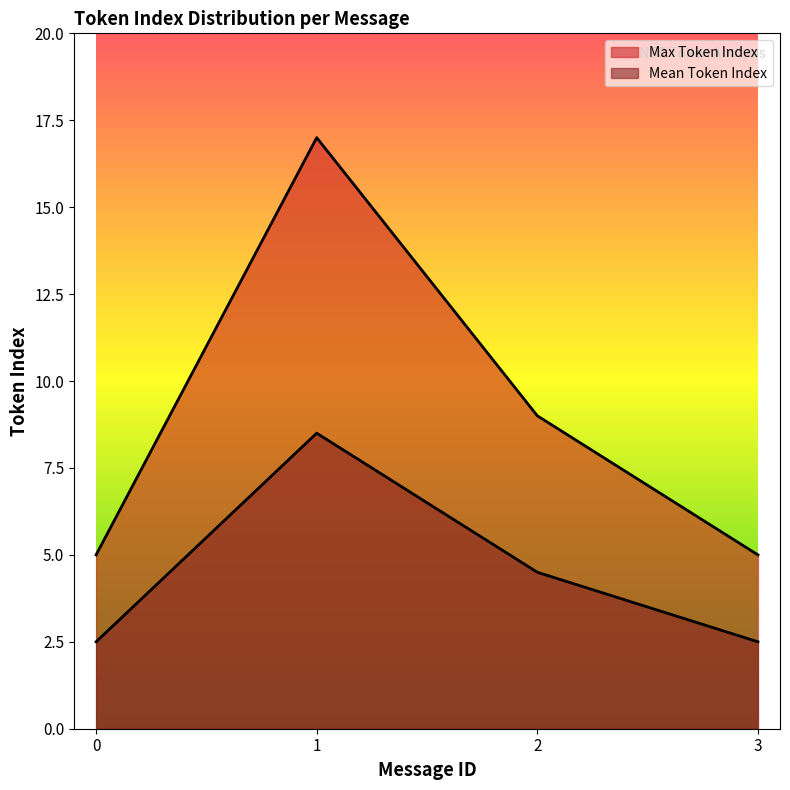

Does the chart display data point markers on the line(s)?

No